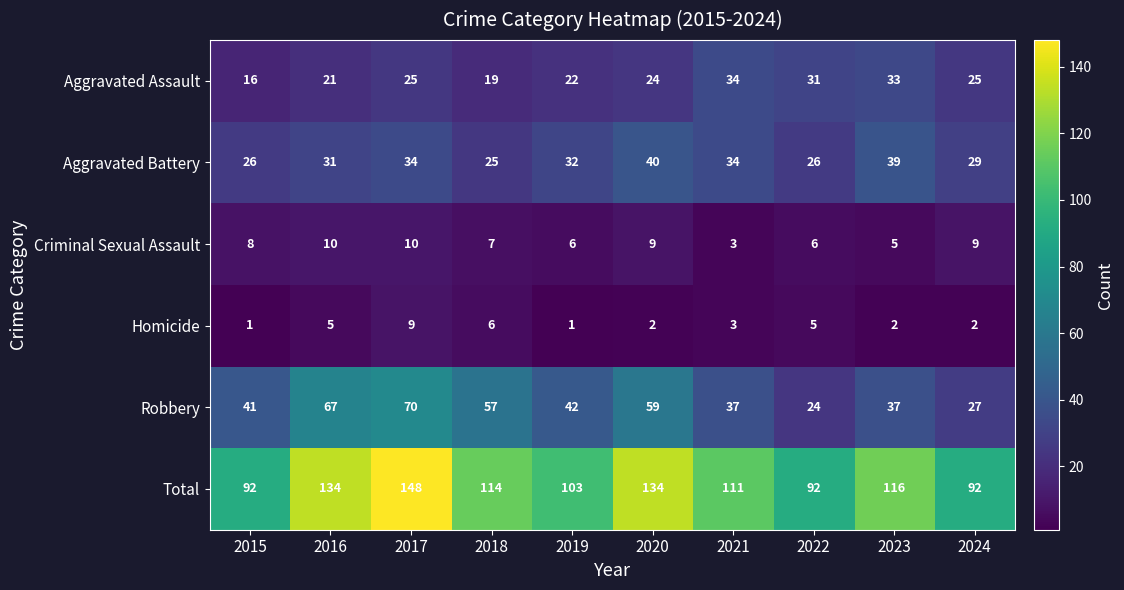

How many data points does each series have?

10